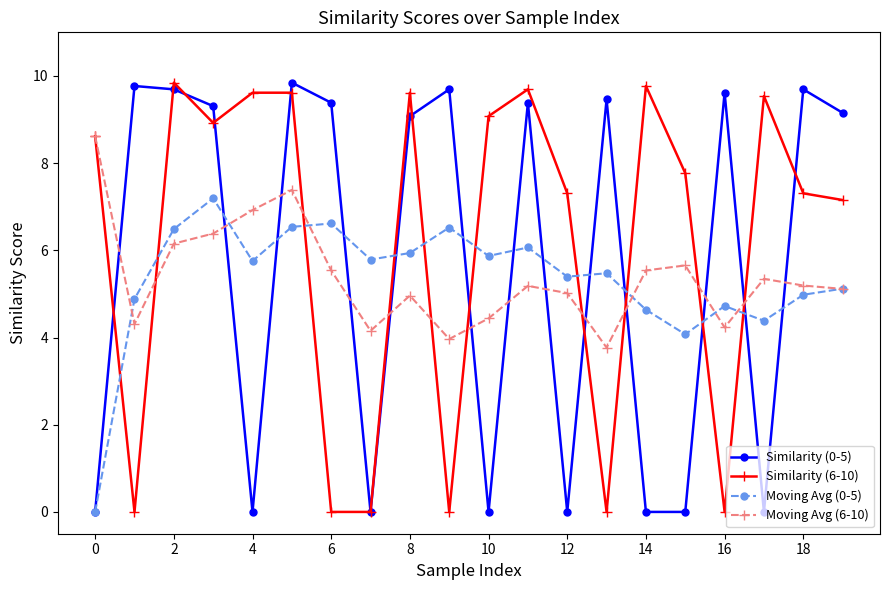

Reading left to right, extract all data points from this chart.

Similarity (0-5): 0.0	9.8	9.7	9.3	0.0	9.8	9.4	0.0	9.1	9.7	0.0	9.4	0.0	9.5	0.0	0.0	9.6	0.0	9.7	9.2
Similarity (6-10): 8.6	0.0	9.8	8.9	9.6	9.6	0.0	0.0	9.6	0.0	9.1	9.7	7.3	0.0	9.8	7.8	0.0	9.5	7.3	7.2
Moving Avg (0-5): 0.0	4.9	6.5	7.2	5.8	6.5	6.6	5.8	5.9	6.5	5.9	6.1	5.4	5.5	4.6	4.1	4.7	4.4	5.0	5.1
Moving Avg (6-10): 8.6	4.3	6.2	6.4	6.9	7.4	5.5	4.2	5.0	4.0	4.4	5.2	5.0	3.8	5.5	5.7	4.2	5.3	5.2	5.1